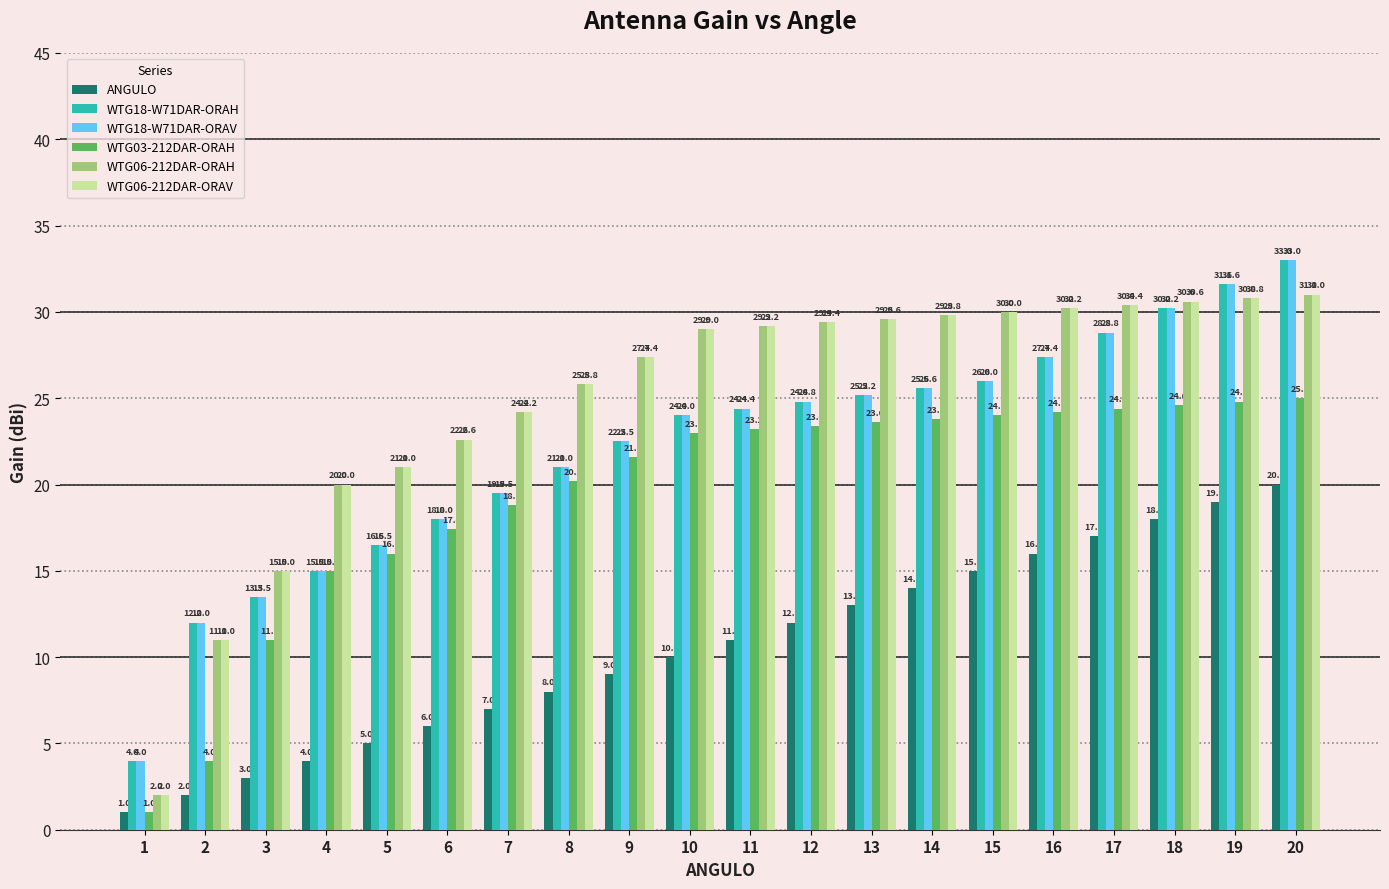

What is the difference between the maximum and minimum values in the WTG18-W71DAR-ORAV series?

29.0